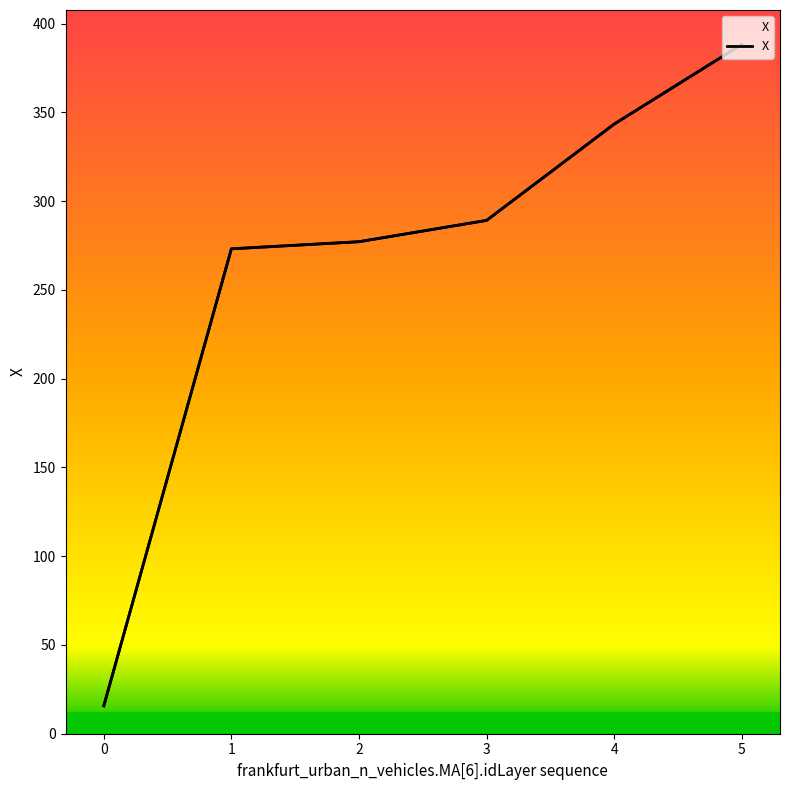

What is the change in value from 0 to 3?

+273.4